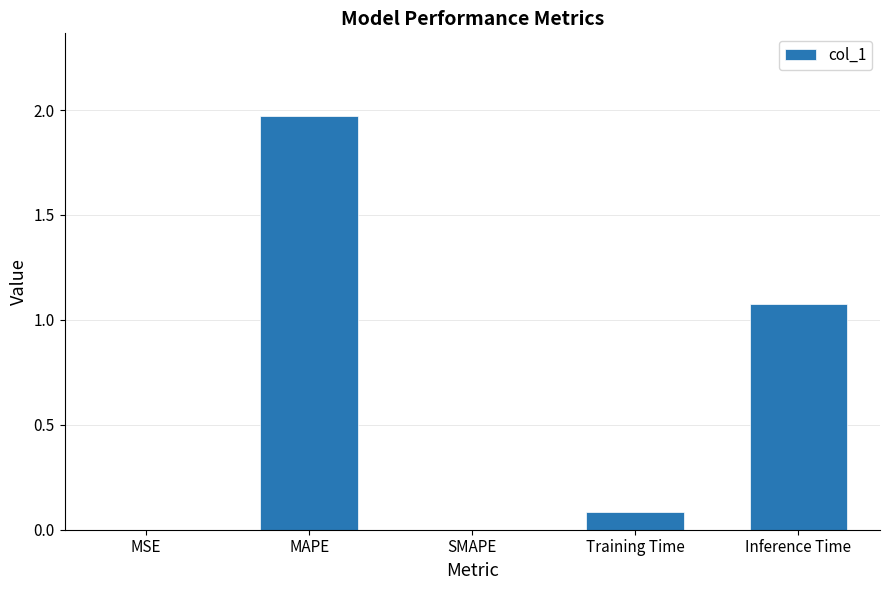

Are the bars grouped side by side (vs. stacked)?

No